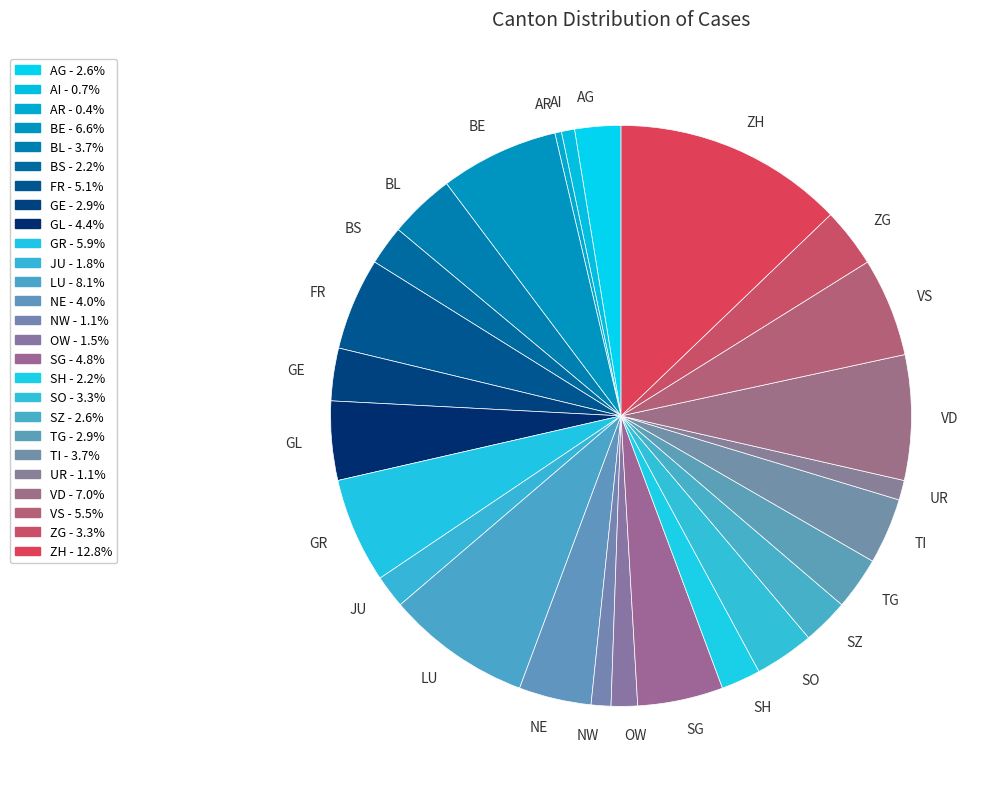

Between AR and LU, which is larger?

LU